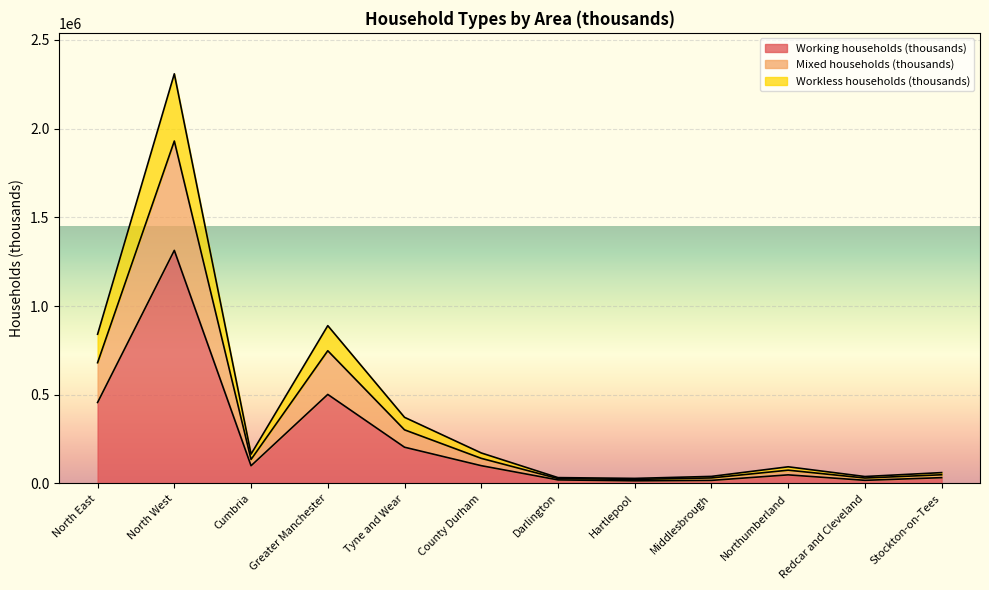

At which category is the sum across all series the highest?

North West